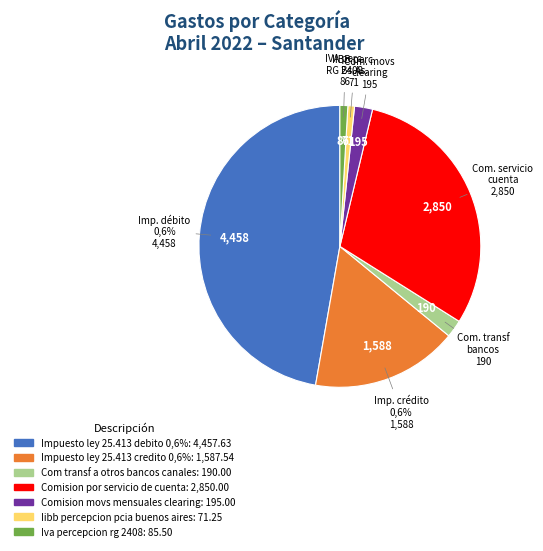

Rank the categories by value from highest to lowest.

Impuesto ley 25.413 debito 0,6%, Comision por servicio de cuenta, Impuesto ley 25.413 credito 0,6%, Comision movs mensuales clearing, Com transf a otros bancos canales, Iva percepcion rg 2408, Iibb percepcion pcia buenos aires